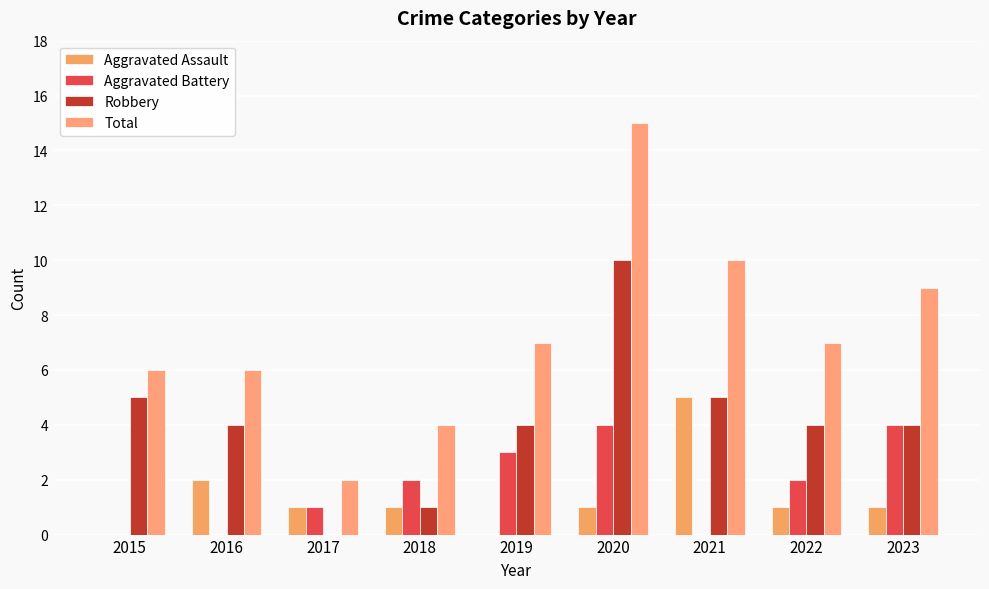

Which series has the largest total across all categories?

Total